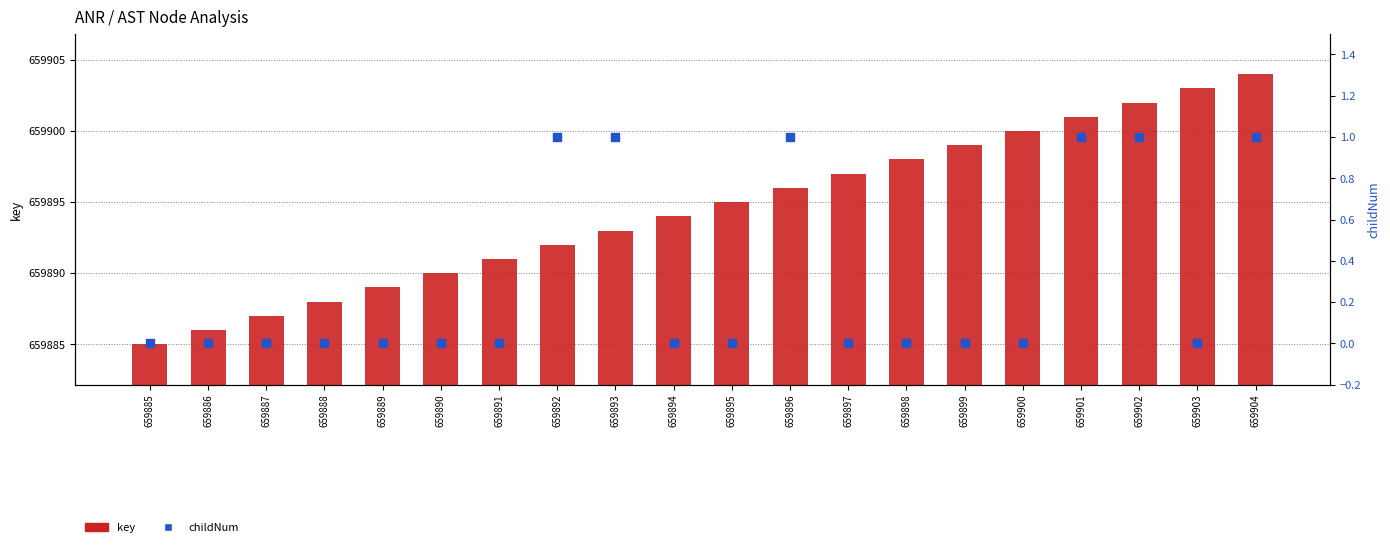

Is the value of childNum at 659899 greater than the value of key at 659904?

No